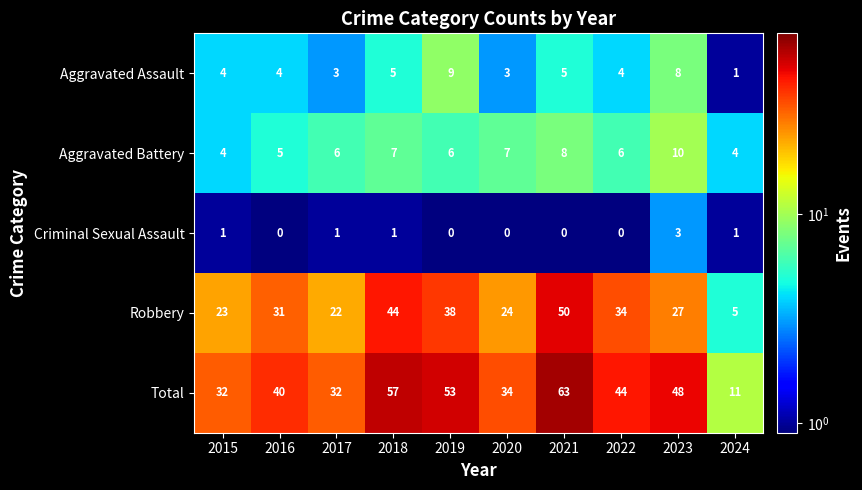

Which series has the largest range (max minus min)?

Total